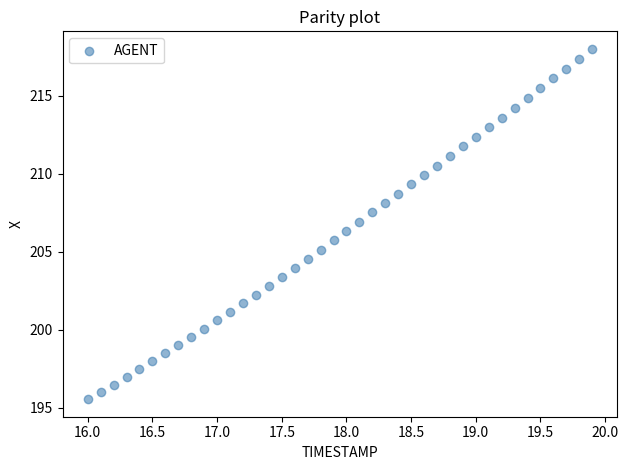

What is the range of Y values (max minus min)?

22.5